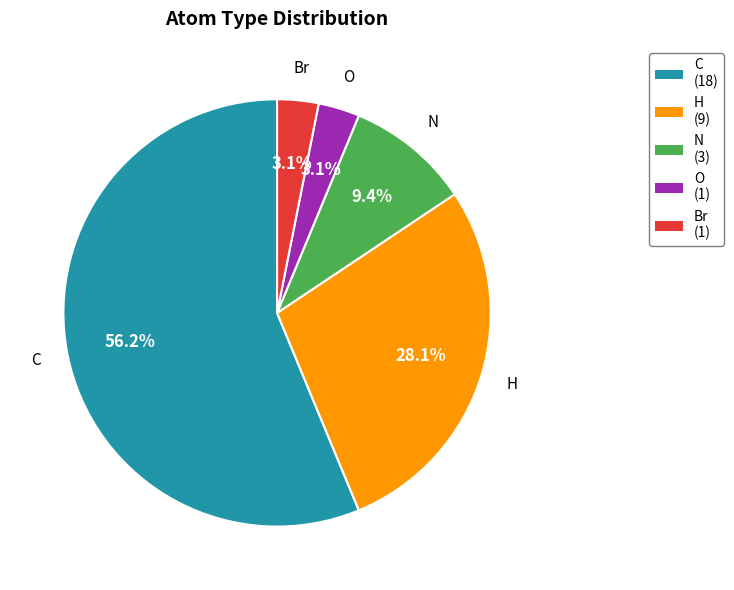

To the nearest percent, what percentage of the pie is N?

9%